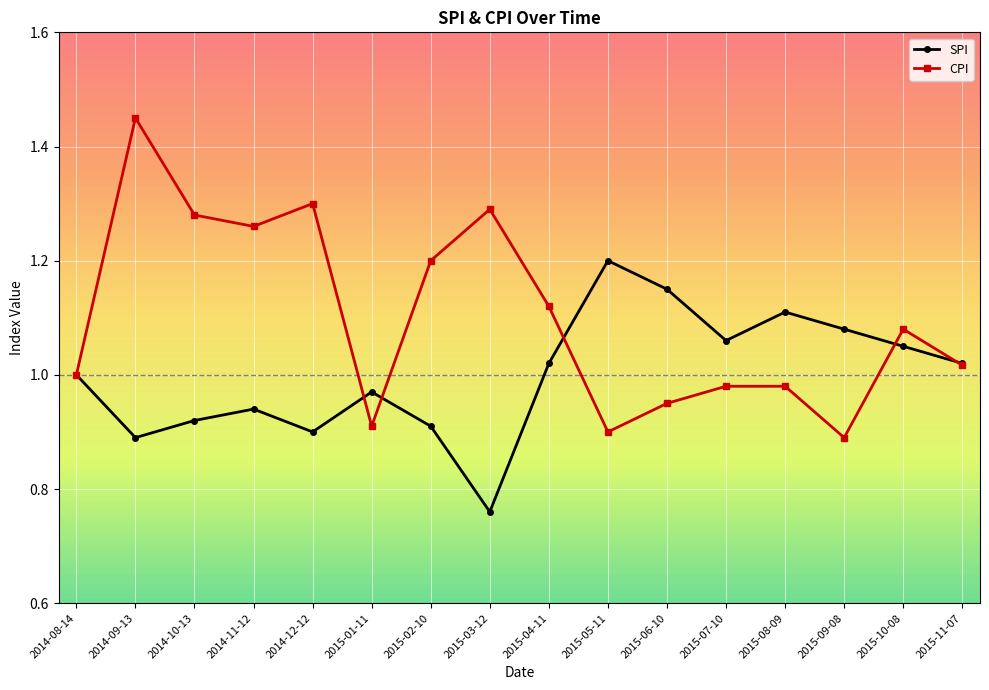

Which series has the largest range (max minus min)?

CPI